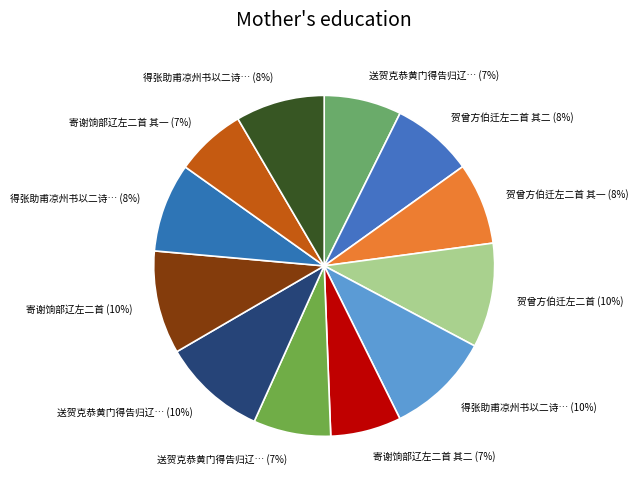

Count the number of slices in the pie.

12